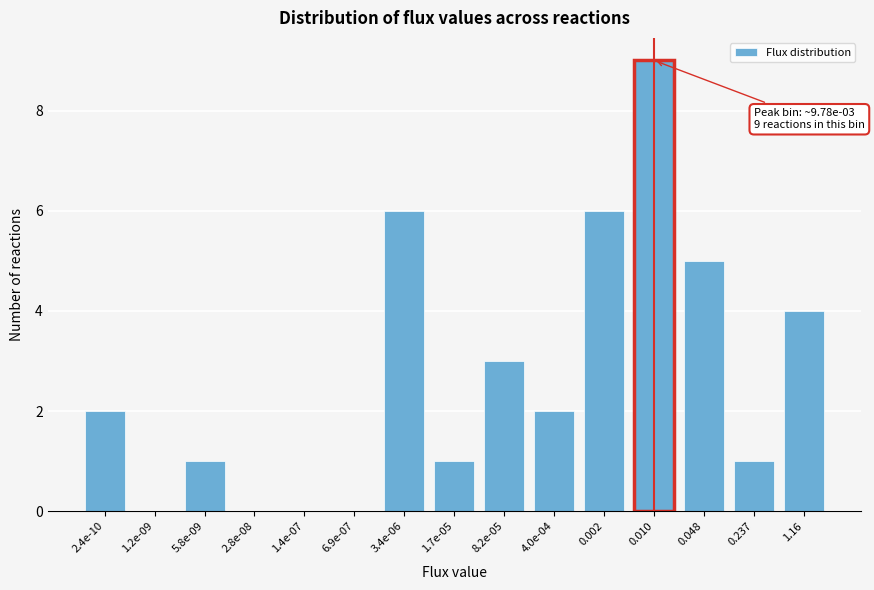

Reading left to right, list all the values displayed in this chart.

2.4e-10=2	1.2e-09=0	5.8e-09=1	2.8e-08=0	1.4e-07=0	6.9e-07=0	3.4e-06=6	1.7e-05=1	8.2e-05=3	4.0e-04=2	0.002=6	0.010=9	0.048=5	0.237=1	1.16=4